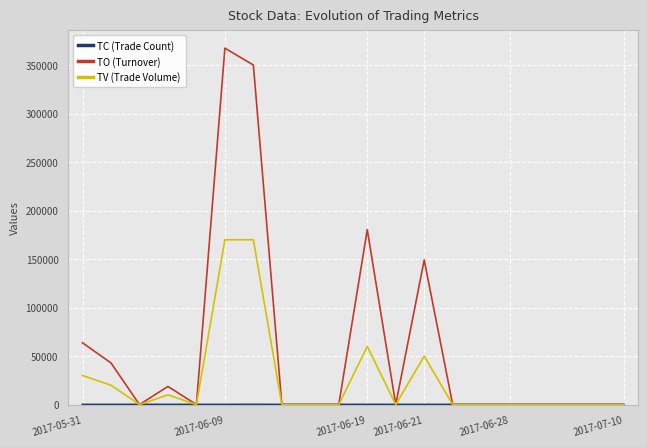

Which series has the largest range (max minus min)?

TO (Turnover)